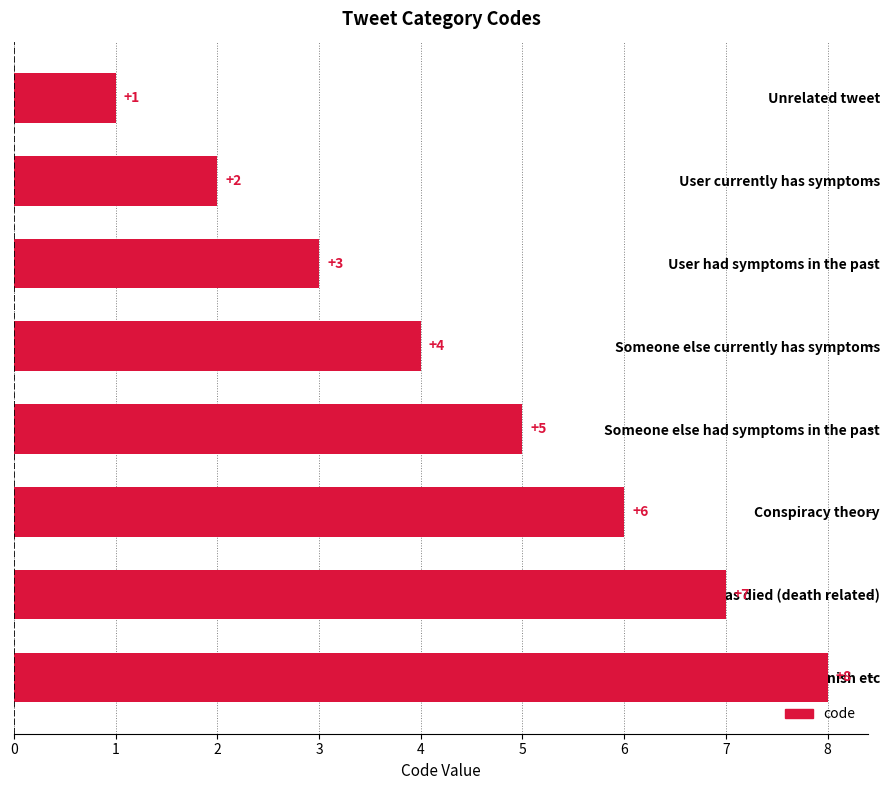

How many bars are there in total?

8